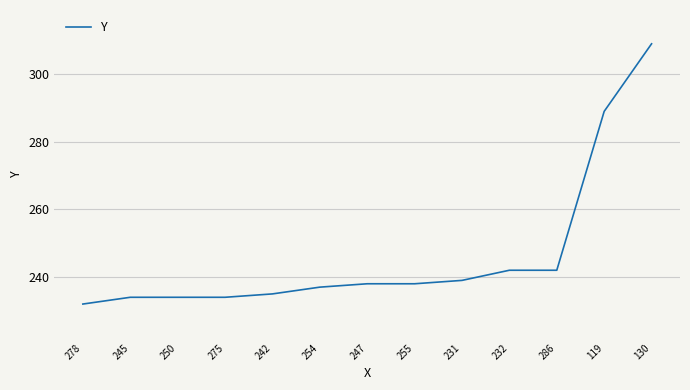

Which has a higher value, 232 or 250?

232